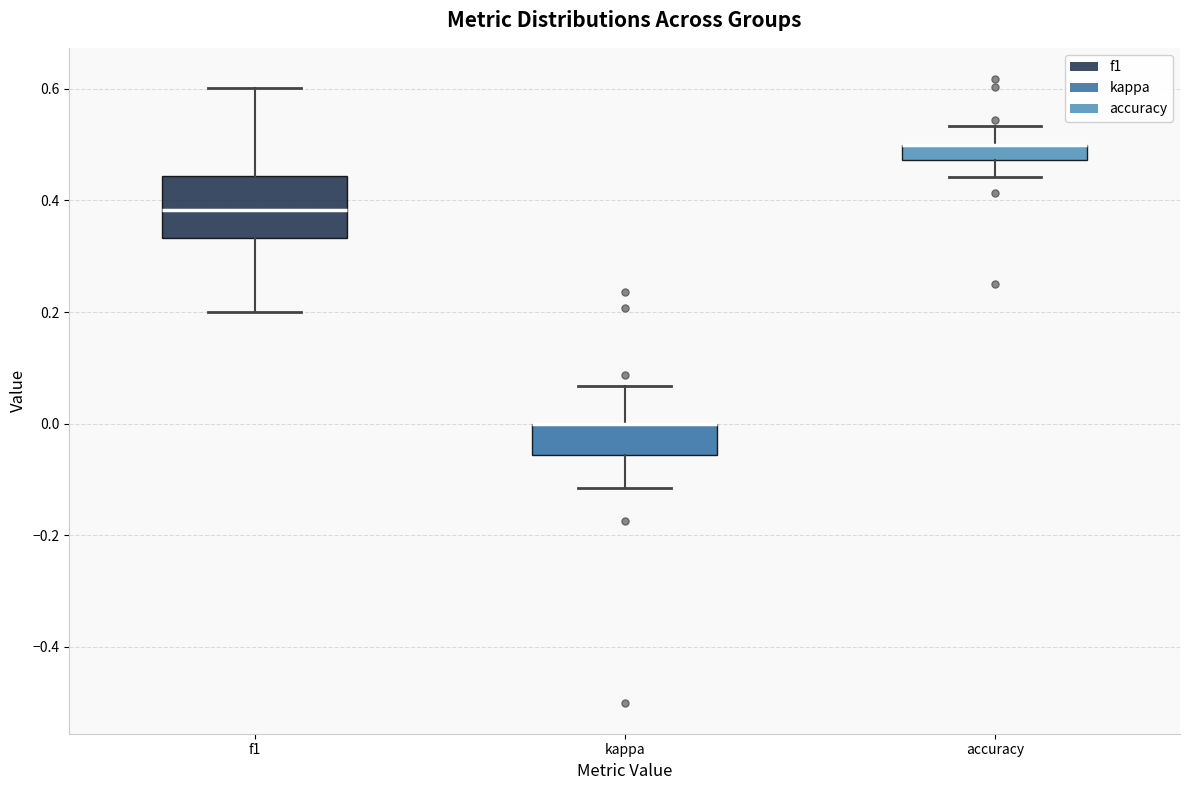

Where does the upper whisker of the box for accuracy end on the y-axis? The values are not printed on the chart, so give them approximately, as read against the axis.

0.54